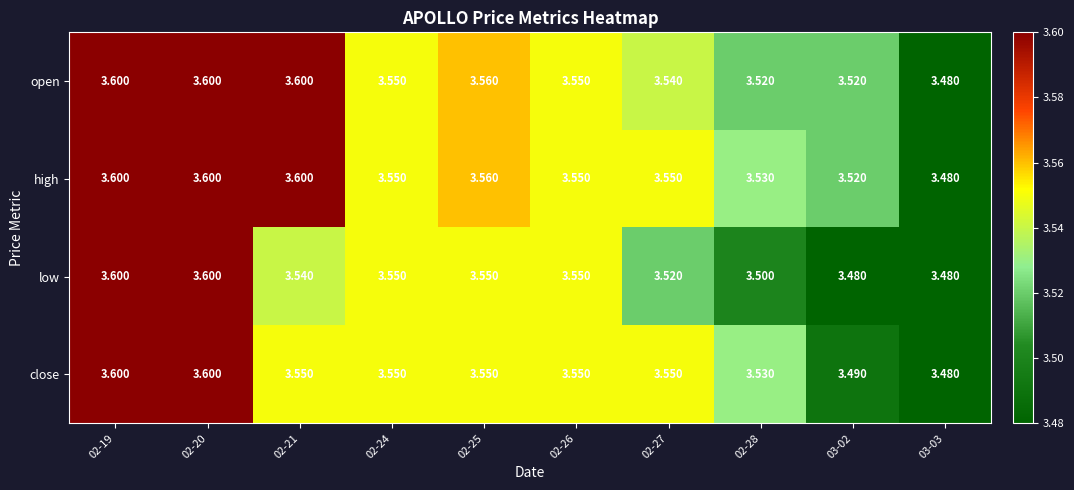

Between 02-24 and 02-27, which series saw the biggest shift?

low